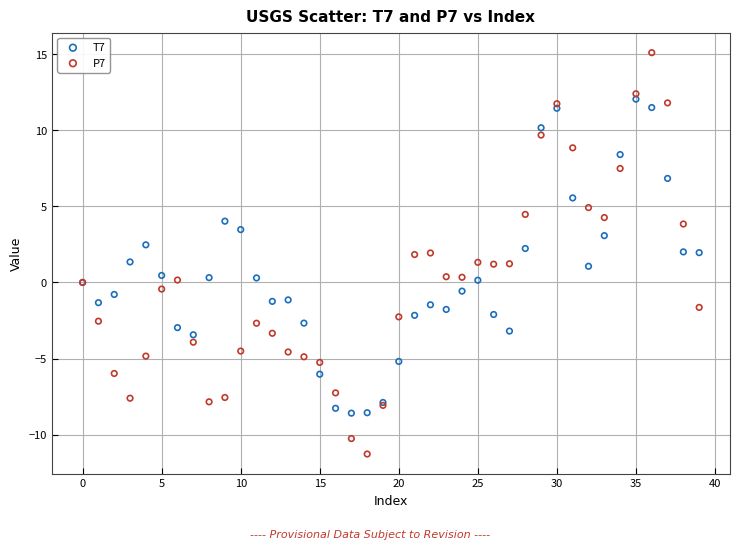

Which series has the widest spread of Y values?

P7